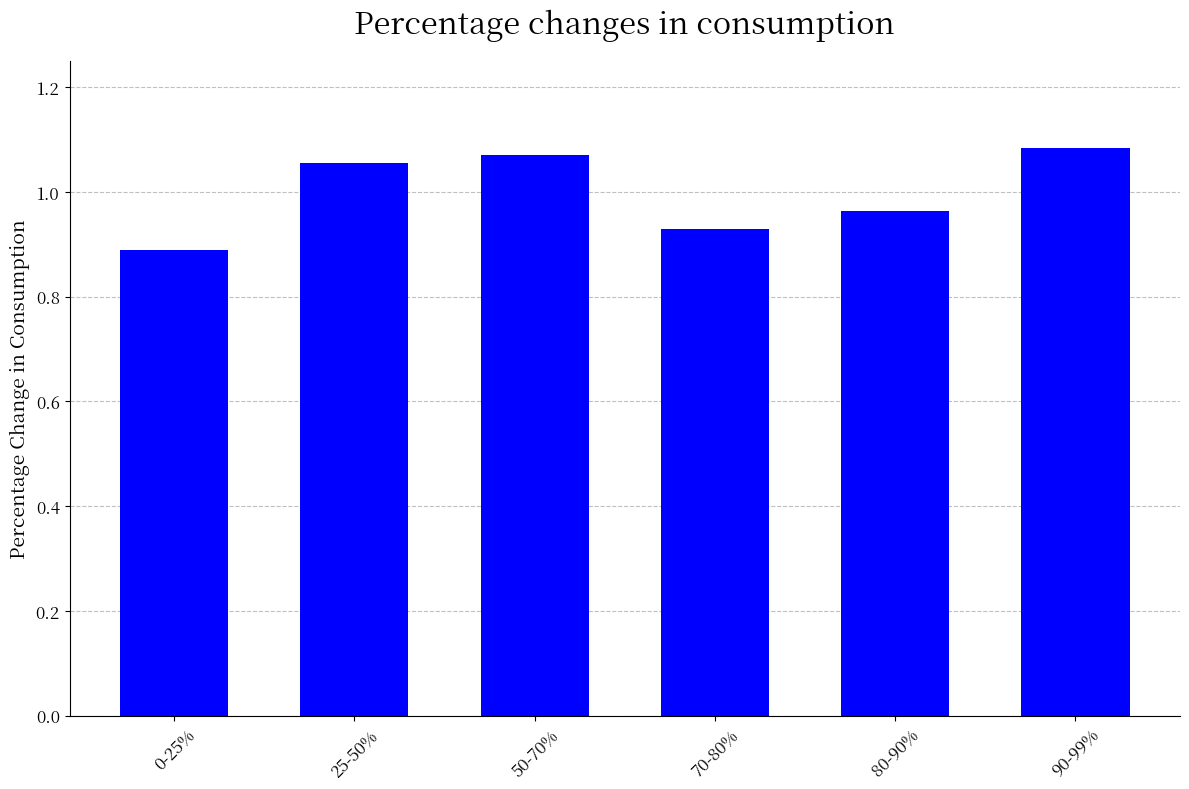

Is it true that the value at 25-50% is 1.9?

False